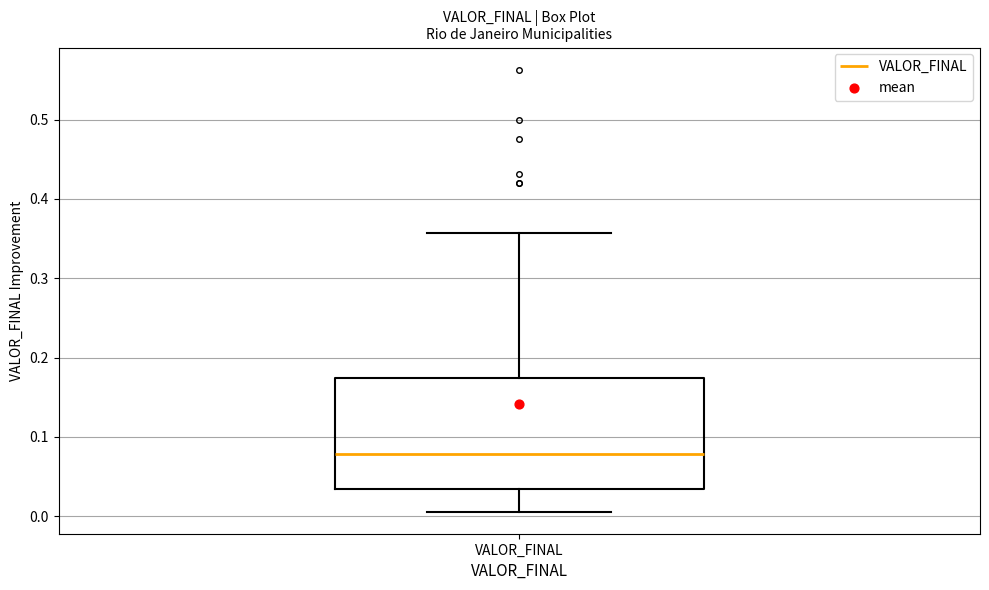

Transcribe this box plot: give where the median line is, the range the box spans, and where the two whiskers end, as read against the y-axis. The values are not printed on the chart, so give them approximately, as read against the axis.

median 0.08, box 0.03 to 0.17, whiskers 0.01 to 0.36